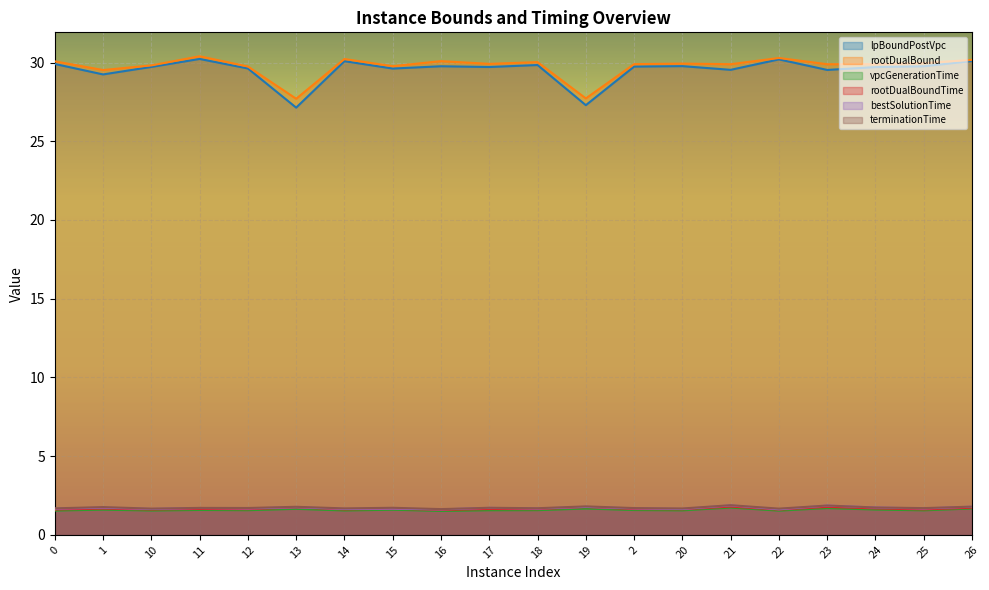

What is the sum of all vpcGenerationTime values?

31.9